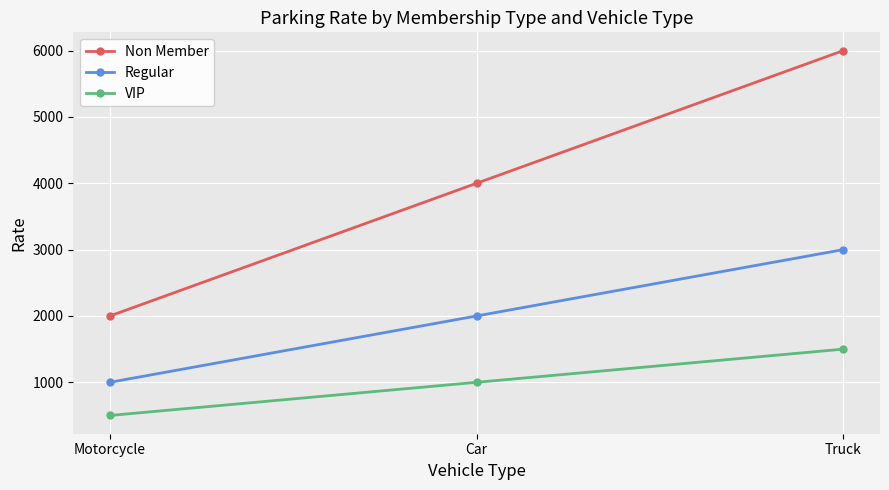

Does the chart have visible grid lines?

Yes